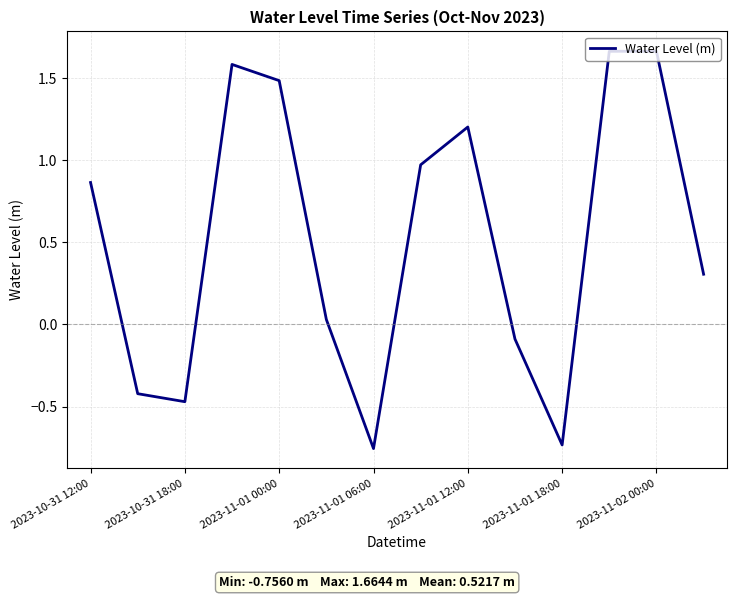

What is the difference between the maximum and minimum values?

2.4